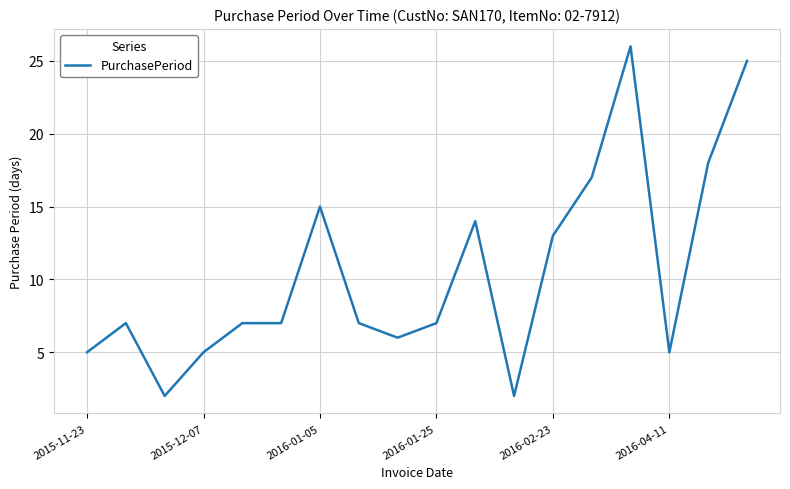

What is the greatest value displayed?

26